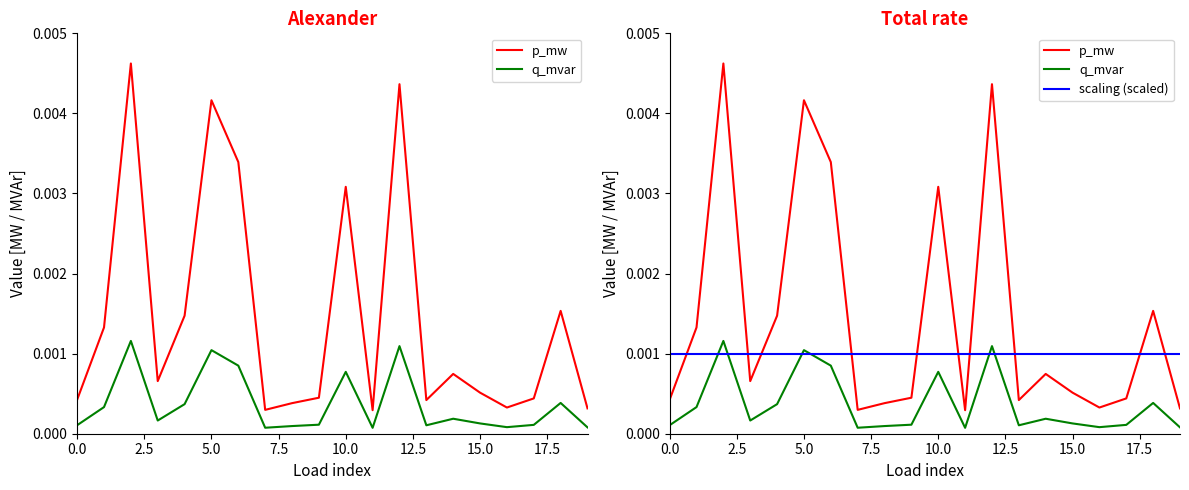

How many lines are shown in the chart?

3